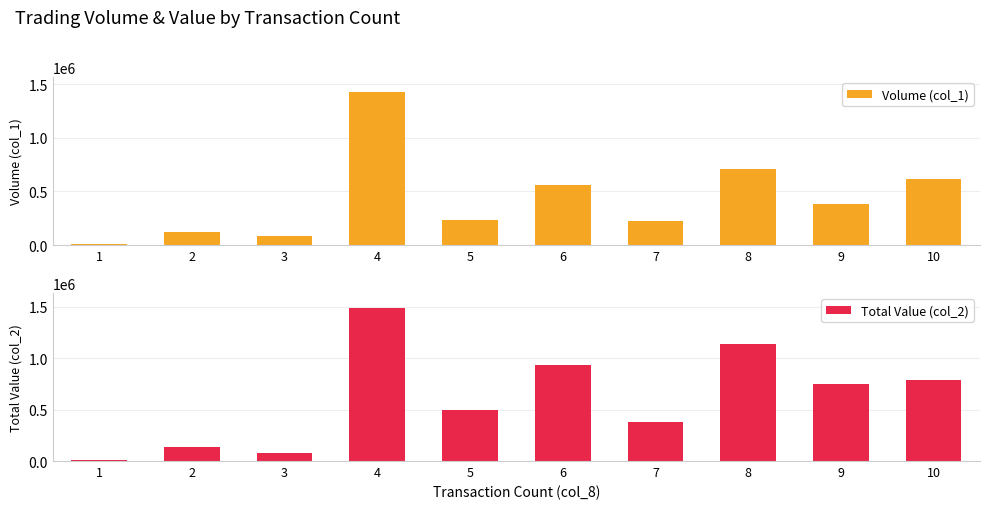

Rank the series by their average value, from lowest to highest.

Volume (col_1), Total Value (col_2)